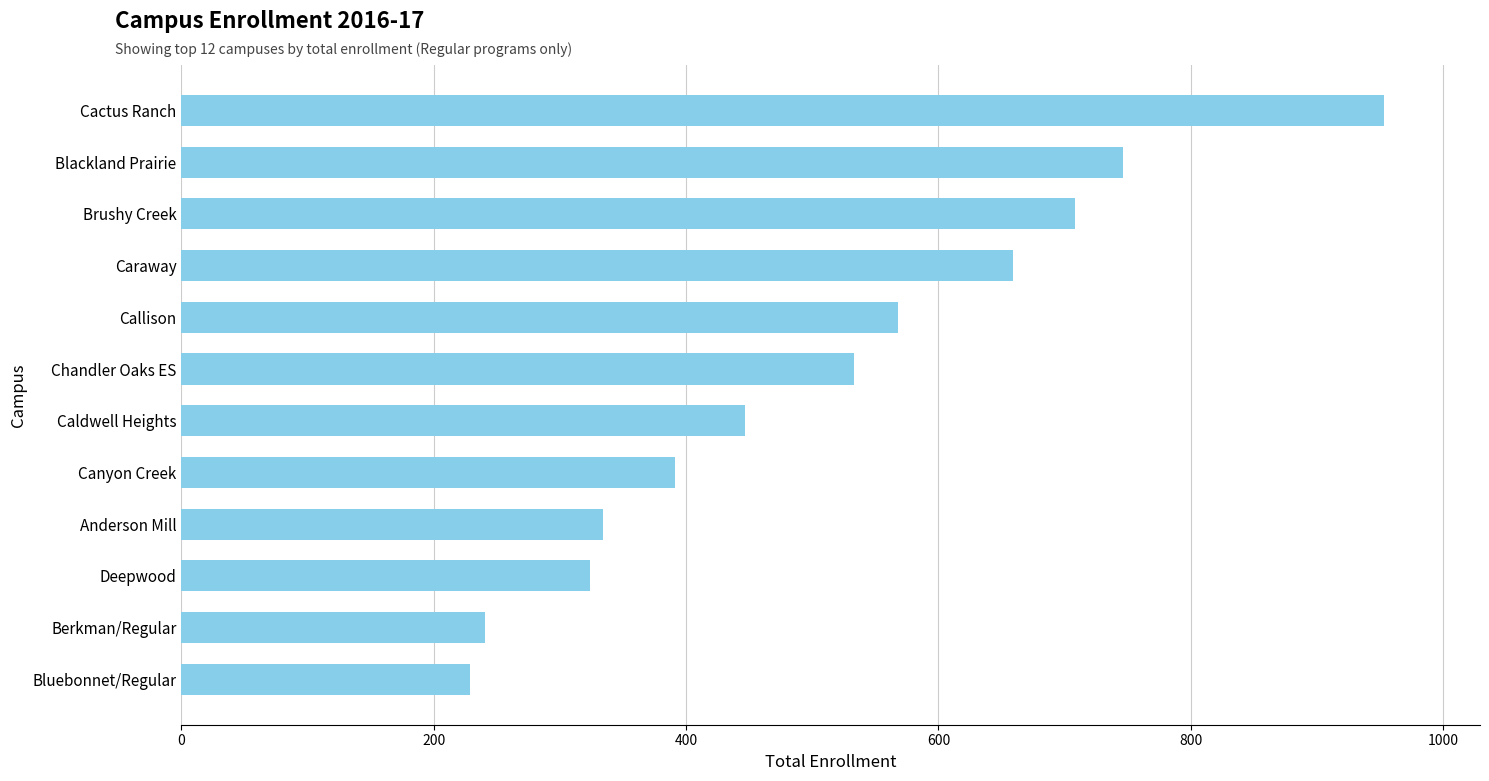

What is the difference between the values at Deepwood and Cactus Ranch?

629